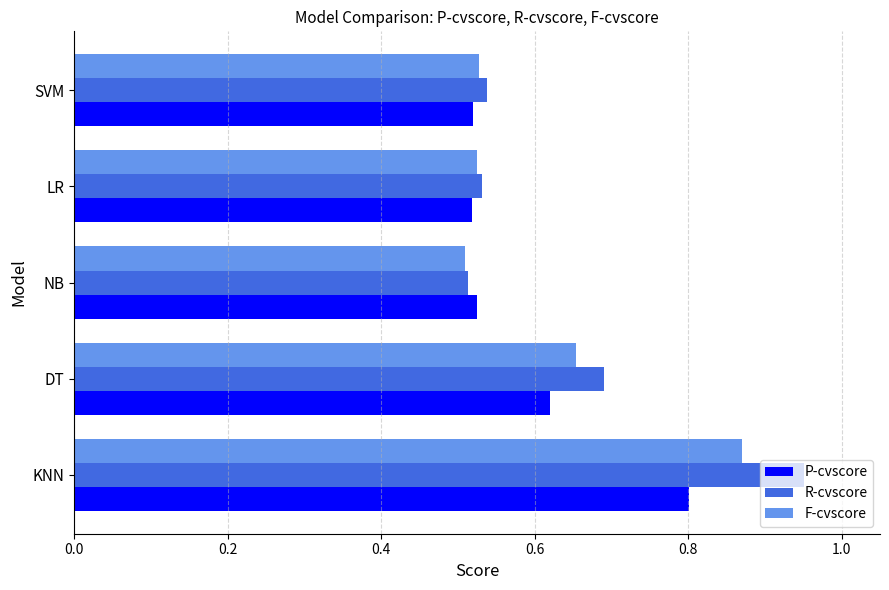

Rank the series by their maximum value, from lowest to highest.

P-cvscore, F-cvscore, R-cvscore